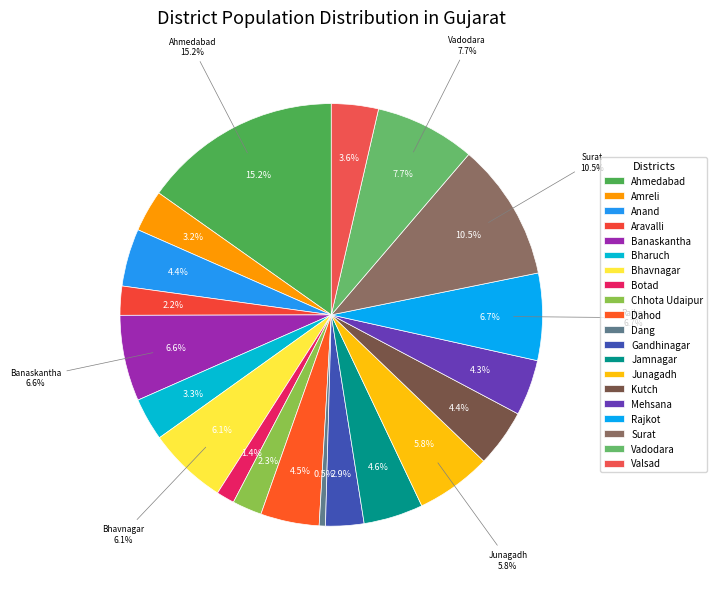

Do Bharuch and Mehsana together represent more than half of the pie?

No